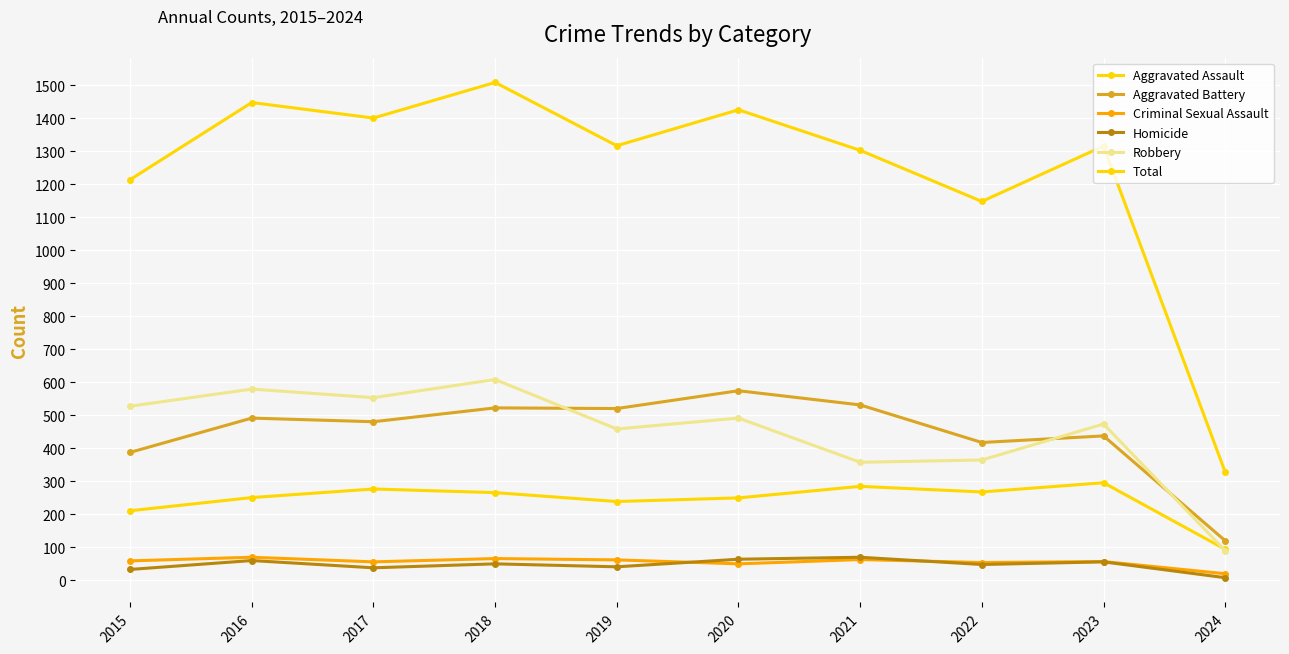

What is the maximum value for Aggravated Battery?

574